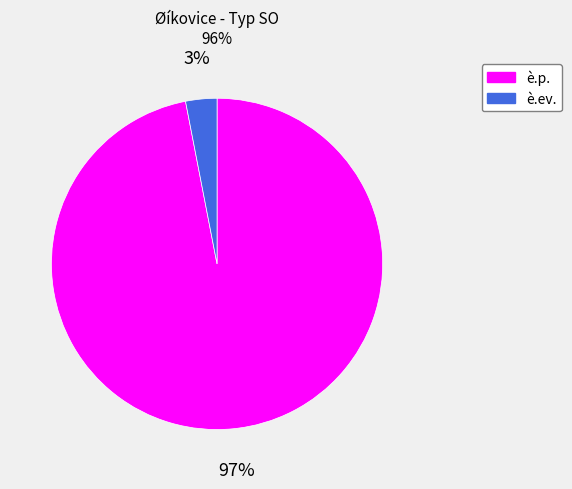

What is the smallest slice in the pie chart?

è.ev.